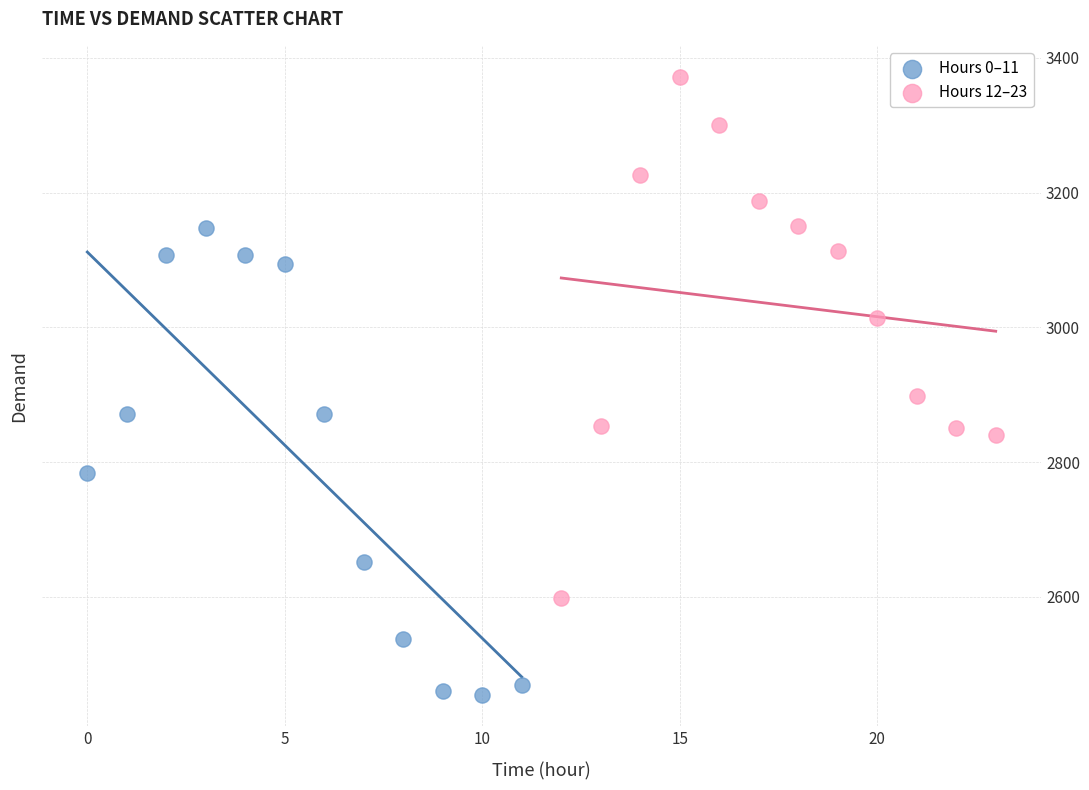

Which series has the largest Y range (max minus min)?

Hours 12–23